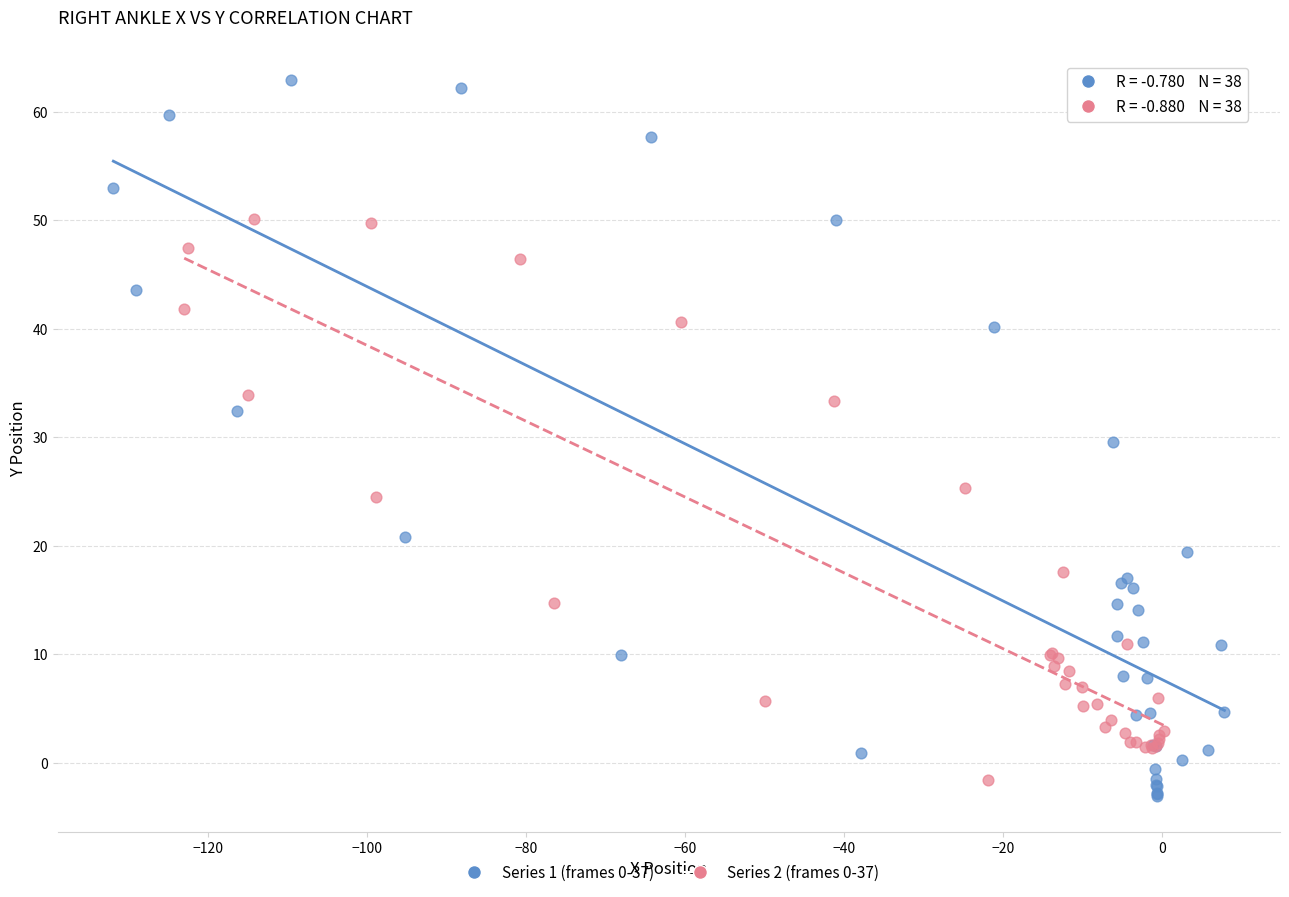

What are all the series names shown in the legend?

Series 1 (frames 0-37), Series 2 (frames 0-37)